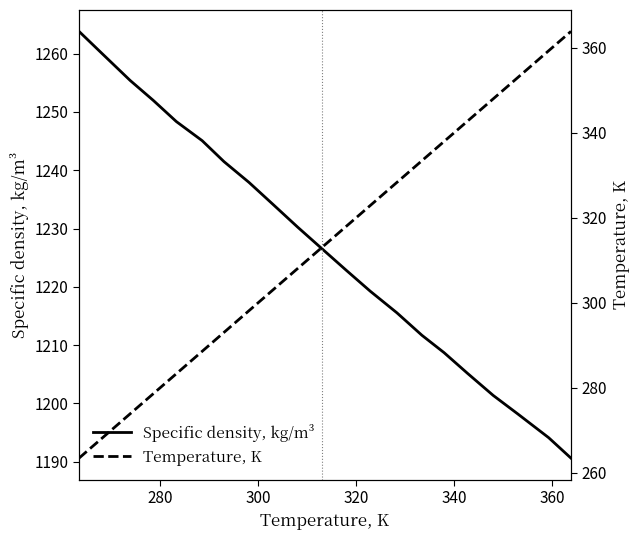

True or false: Temperature, K and Specific density, kg/m³ intersect in this chart.

False